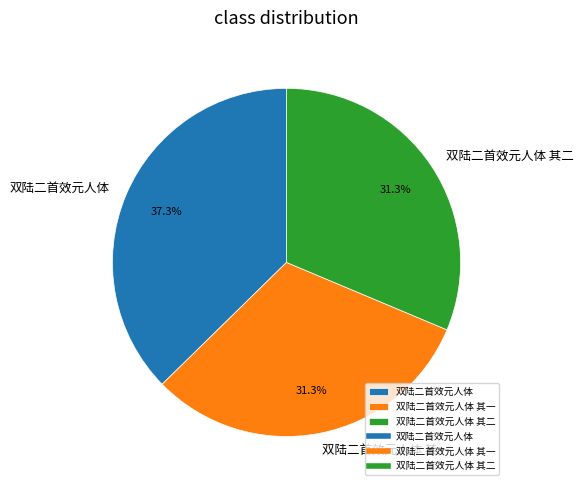

The 双陆二首效元人体 其二 slice represents 31% of the pie. True or false?

True